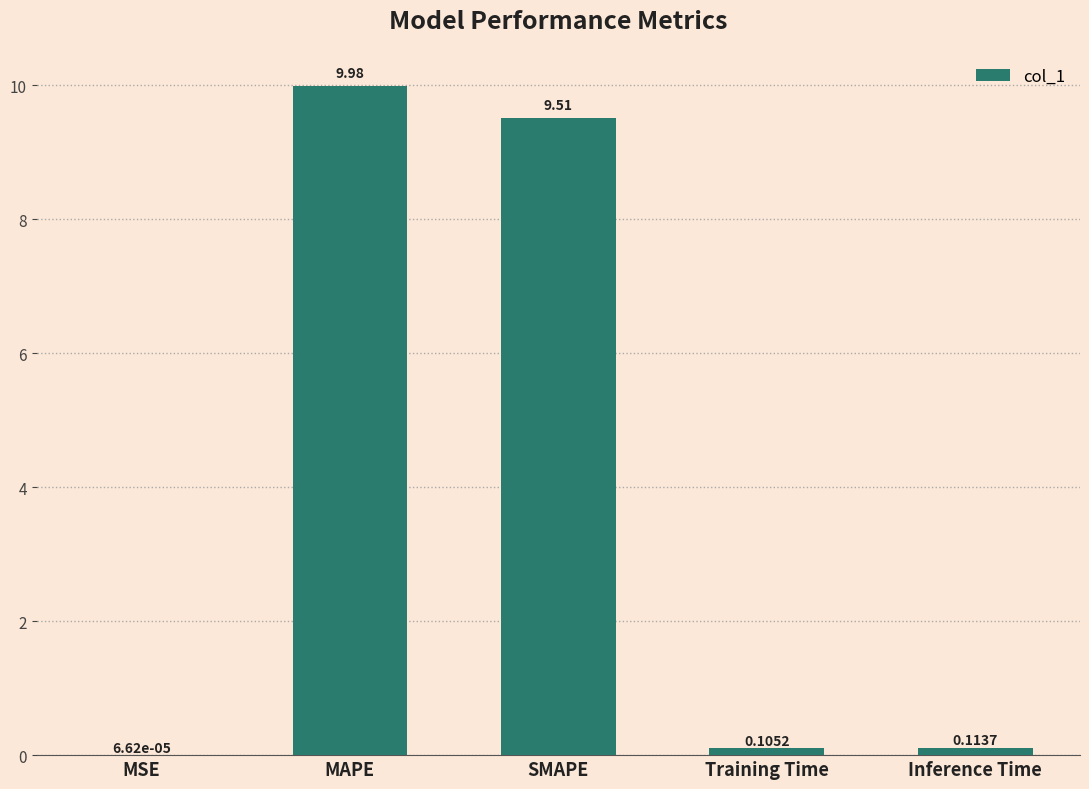

What is the sum of all values?

19.7